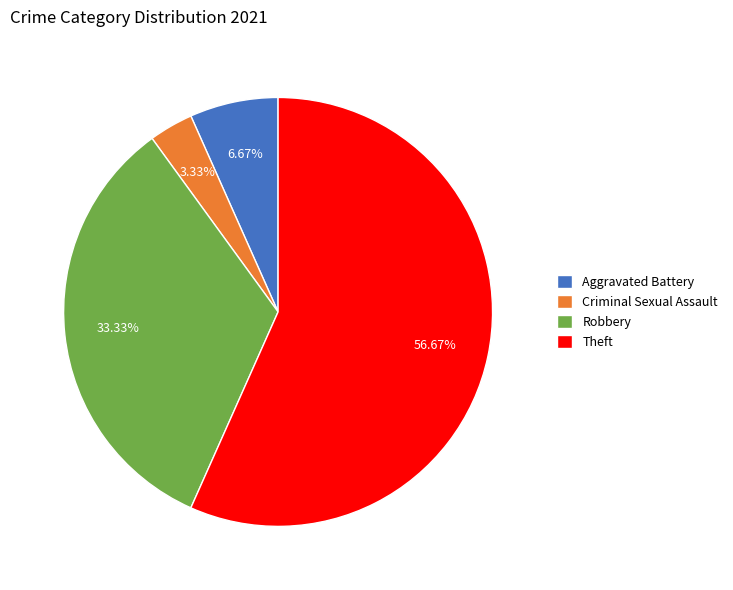

Rank the categories by value from highest to lowest.

Theft, Robbery, Aggravated Battery, Criminal Sexual Assault